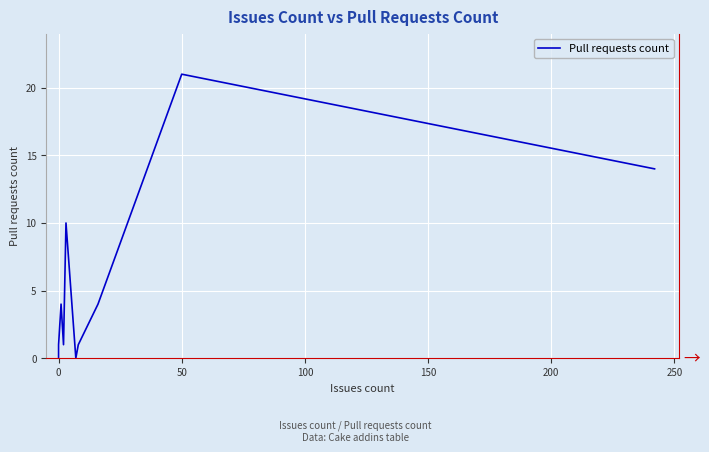

What is the maximum value shown in the chart?

21